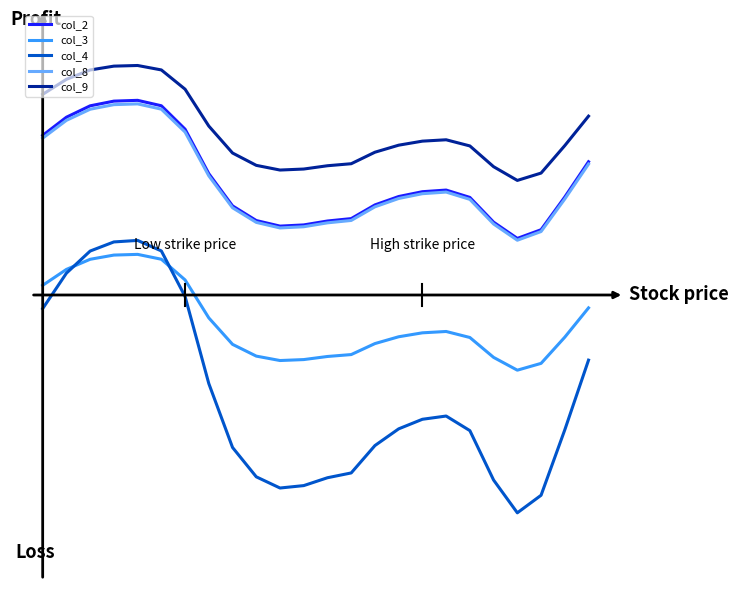

At which category does col_8 reach its first local valley?

10